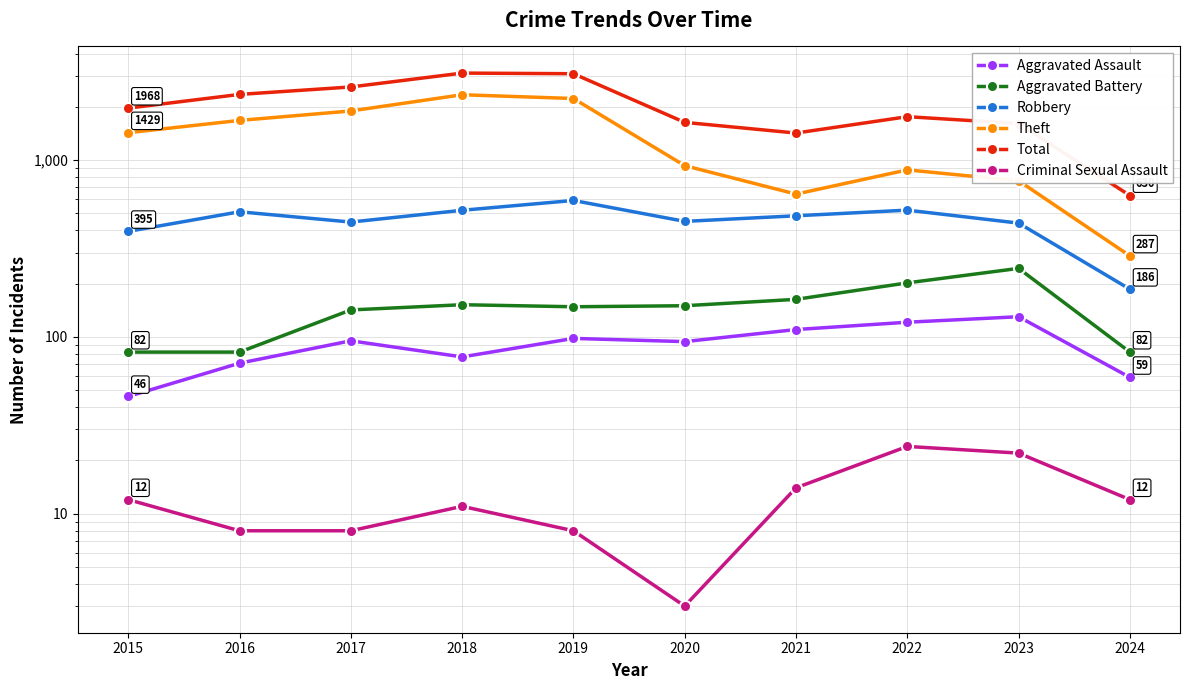

Reading left to right, extract all data points from this chart.

Aggravated Assault: 2015=46	2016=71	2017=95	2018=77	2019=98	2020=94	2021=110	2022=121	2023=130	2024=59
Aggravated Battery: 2015=82	2016=82	2017=142	2018=152	2019=148	2020=150	2021=163	2022=202	2023=244	2024=82
Robbery: 2015=395	2016=510	2017=446	2018=520	2019=591	2020=450	2021=484	2022=521	2023=440	2024=186
Theft: 2015=1429	2016=1676	2017=1896	2018=2342	2019=2230	2020=930	2021=642	2022=880	2023=764	2024=287
Total: 2015=1968	2016=2352	2017=2592	2018=3105	2019=3080	2020=1634	2021=1422	2022=1760	2023=1610	2024=630
Criminal Sexual Assault: 2015=12	2016=8	2017=8	2018=11	2019=8	2020=3	2021=14	2022=24	2023=22	2024=12